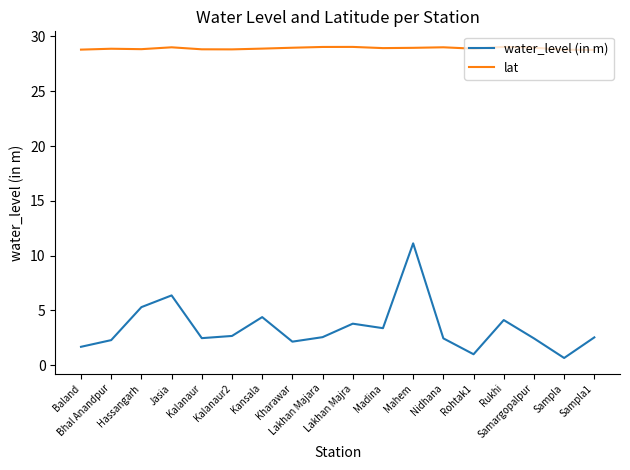

What is the sum of all water_level (in m) values?

61.4